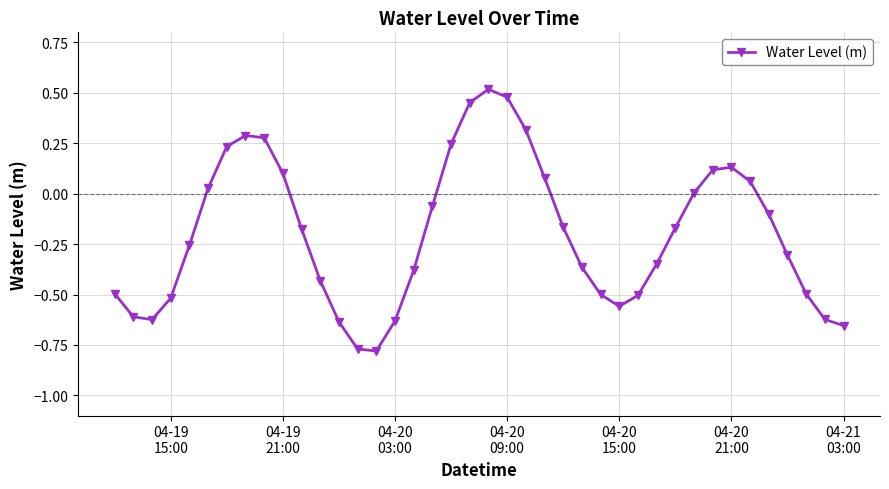

What is the difference between the maximum and minimum values?

1.3